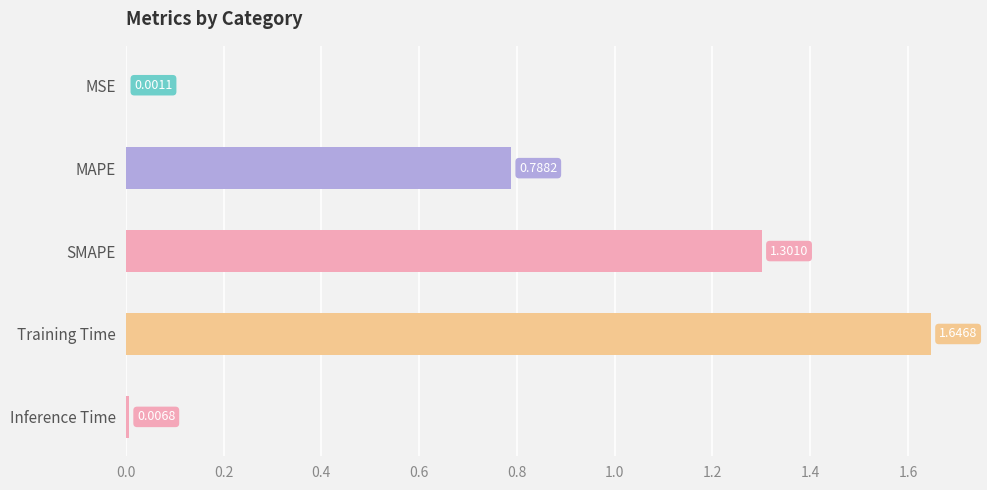

Are the bars grouped side by side (vs. stacked)?

No